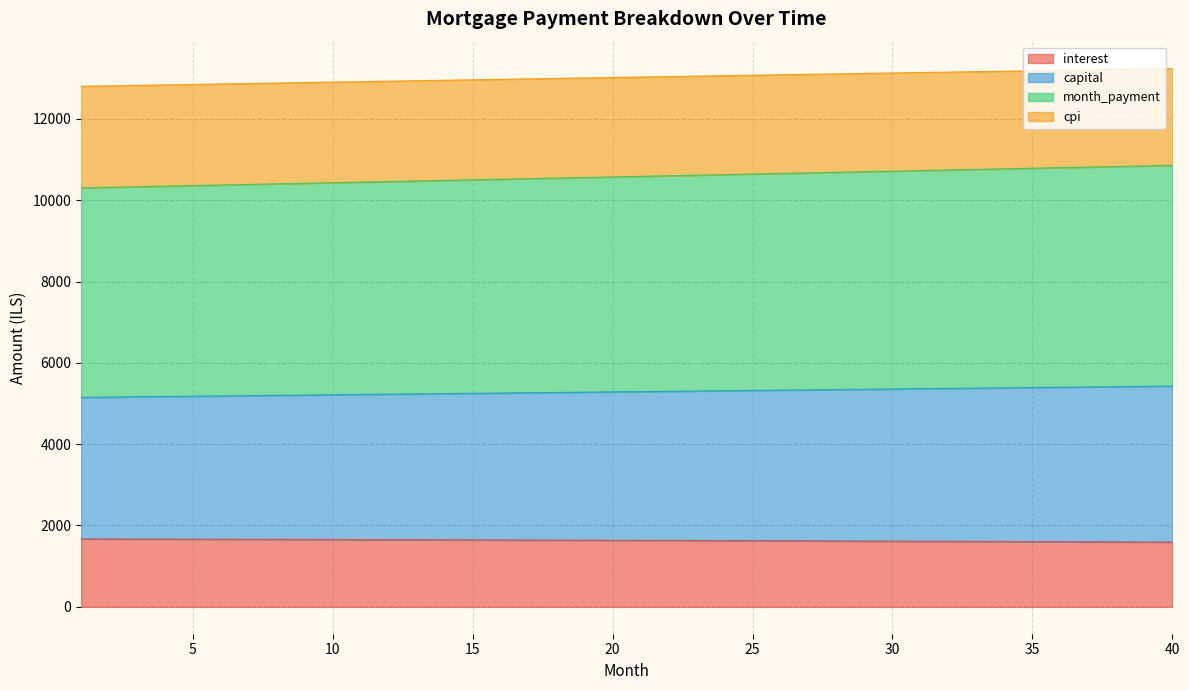

Reading left to right, list all the values displayed in this chart.

interest: 1670.8	1669.2	1667.5	1665.9	1664.2	1662.5	1660.7	1659.0	1657.2	1655.4	1653.6	1651.8	1649.9	1648.0	1646.2	1644.2	1642.3	1640.4	1638.4	1636.4	1634.4	1632.4	1630.3	1628.3	1626.2	1624.1	1621.9	1619.8	1617.6	1615.4	1613.2	1611.0	1608.7	1606.4	1604.1	1601.8	1599.5	1597.1	1594.7	1592.3
capital: 5151.7	5158.8	5165.9	5172.9	5180.0	5187.1	5194.2	5201.2	5208.3	5215.4	5222.5	5229.6	5236.7	5243.8	5250.9	5258.0	5265.1	5272.2	5279.3	5286.4	5293.6	5300.7	5307.8	5314.9	5322.1	5329.2	5336.3	5343.4	5350.6	5357.7	5364.9	5372.0	5379.2	5386.3	5393.5	5400.6	5407.8	5414.9	5422.1	5429.2
month_payment: 10303.5	10317.6	10331.7	10345.9	10360.0	10374.2	10388.3	10402.5	10416.7	10430.8	10445.0	10459.2	10473.4	10487.6	10501.8	10516.0	10530.2	10544.4	10558.7	10572.9	10587.1	10601.4	10615.6	10629.9	10644.1	10658.4	10672.6	10686.9	10701.2	10715.5	10729.7	10744.0	10758.3	10772.6	10786.9	10801.2	10815.5	10829.9	10844.2	10858.5
cpi: 12801.0	12812.7	12824.3	12835.9	12847.5	12859.0	12870.6	12882.1	12893.6	12905.0	12916.5	12927.9	12939.3	12950.7	12962.0	12973.4	12984.7	12995.9	13007.2	13018.4	13029.6	13040.8	13051.9	13063.1	13074.2	13085.2	13096.3	13107.3	13118.3	13129.2	13140.2	13151.1	13162.0	13172.8	13183.7	13194.5	13205.2	13216.0	13226.7	13237.4